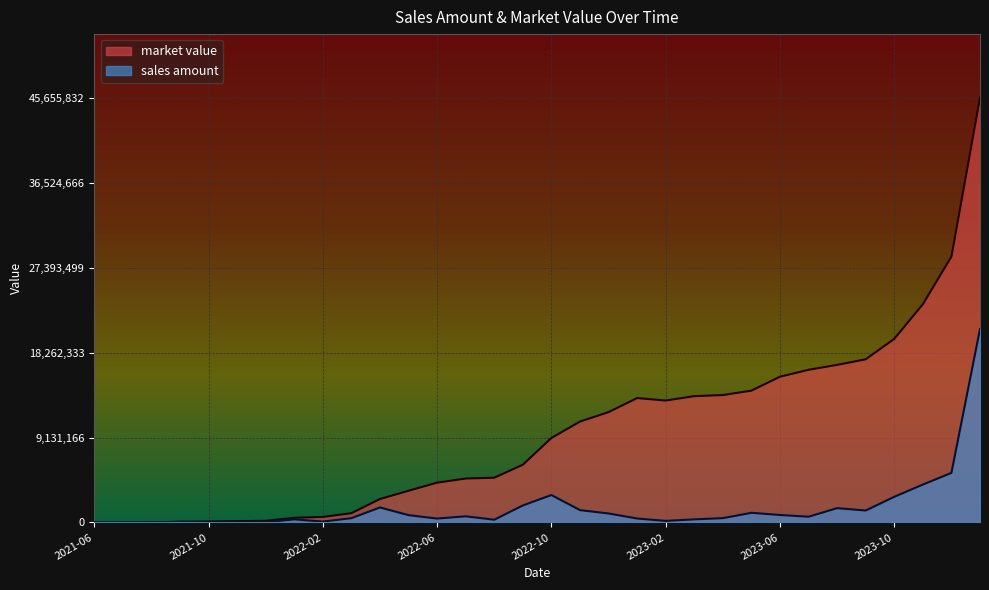

At how many categories does at least one series exceed 22576235?

3